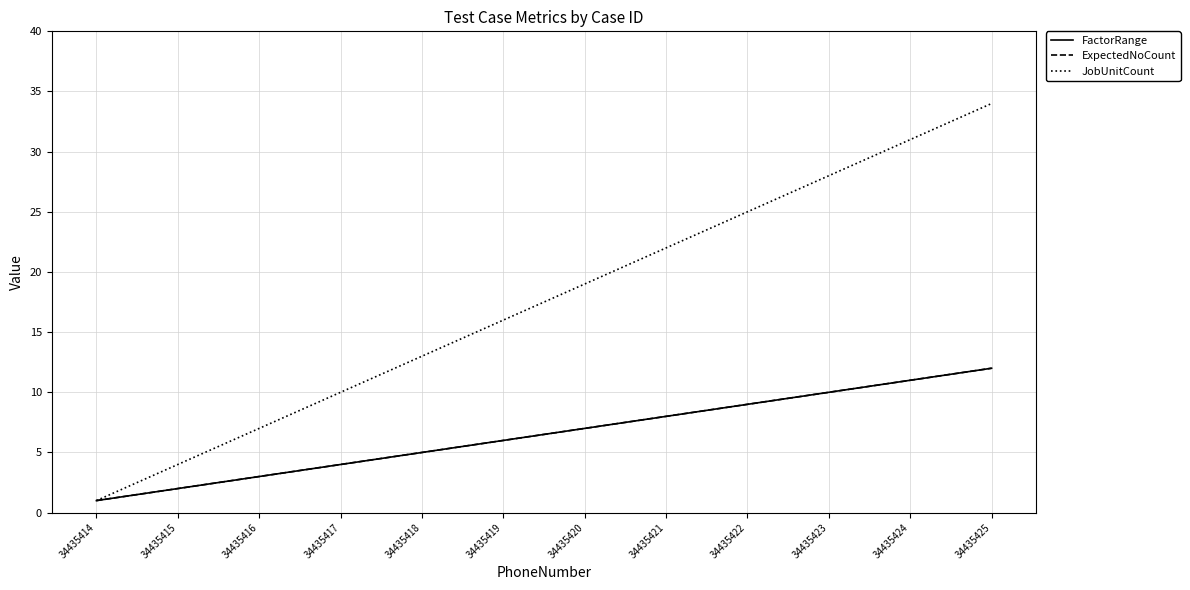

Is this an area chart (filled region under the line)?

No